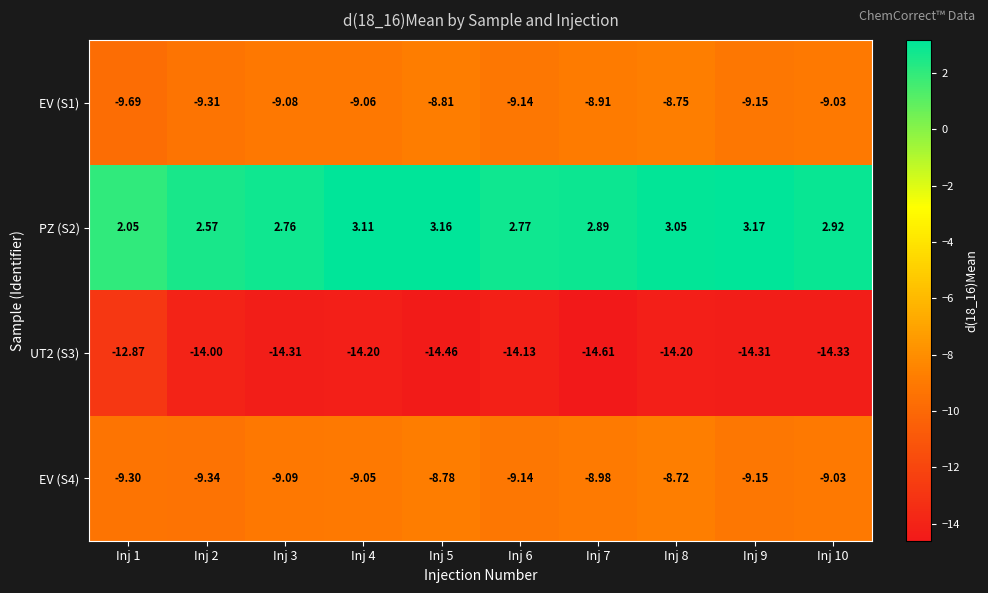

Is the value of EV (S1) at Inj 3 greater than the value of EV (S4) at Inj 3?

Yes